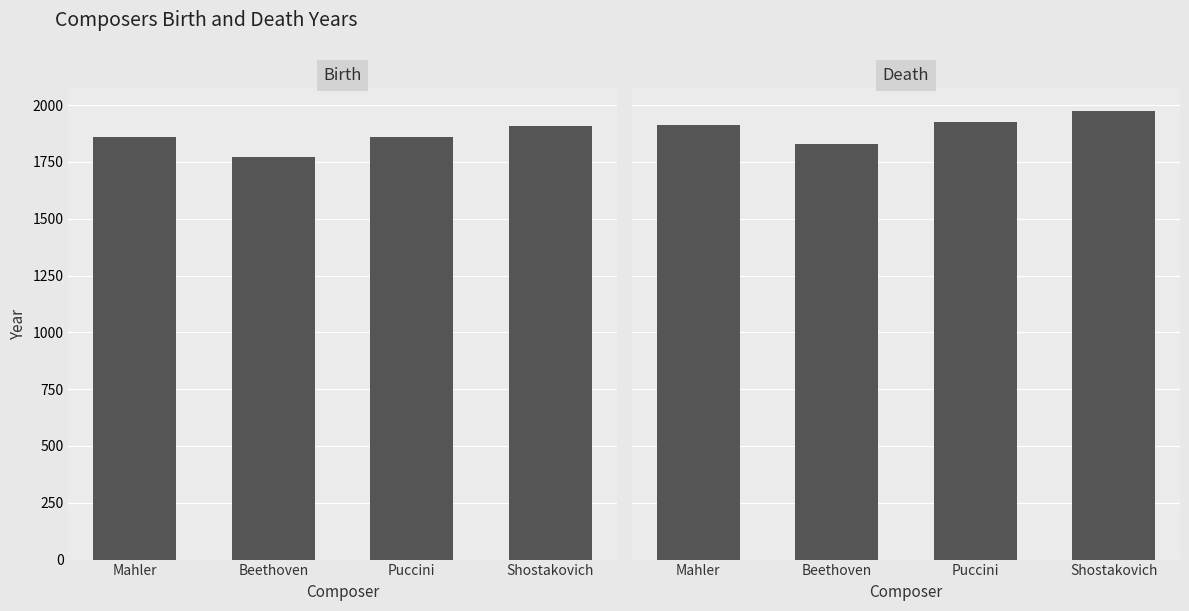

What is the total value across all series at Puccini?

3782